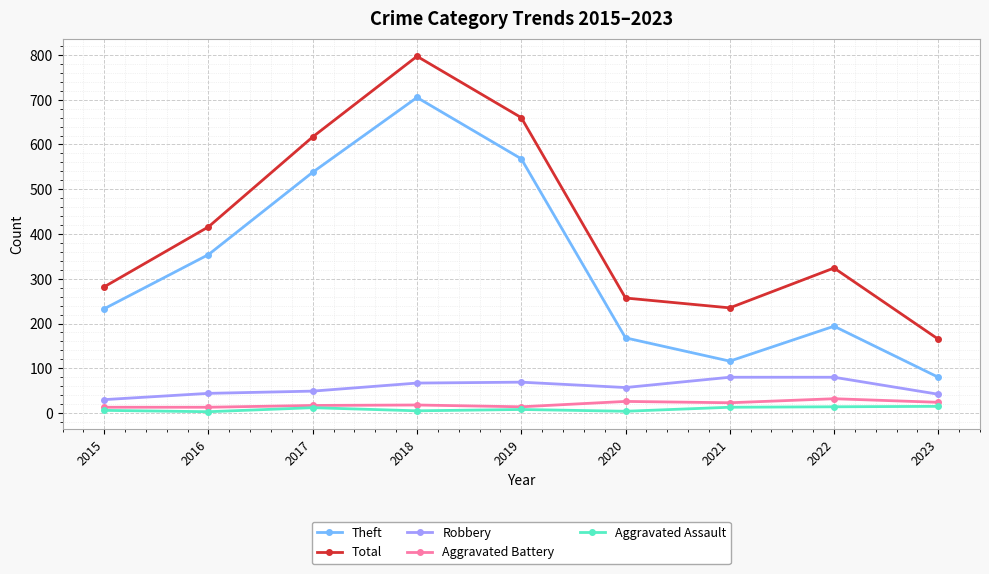

True or false: Total and Aggravated Assault cross at least once.

False